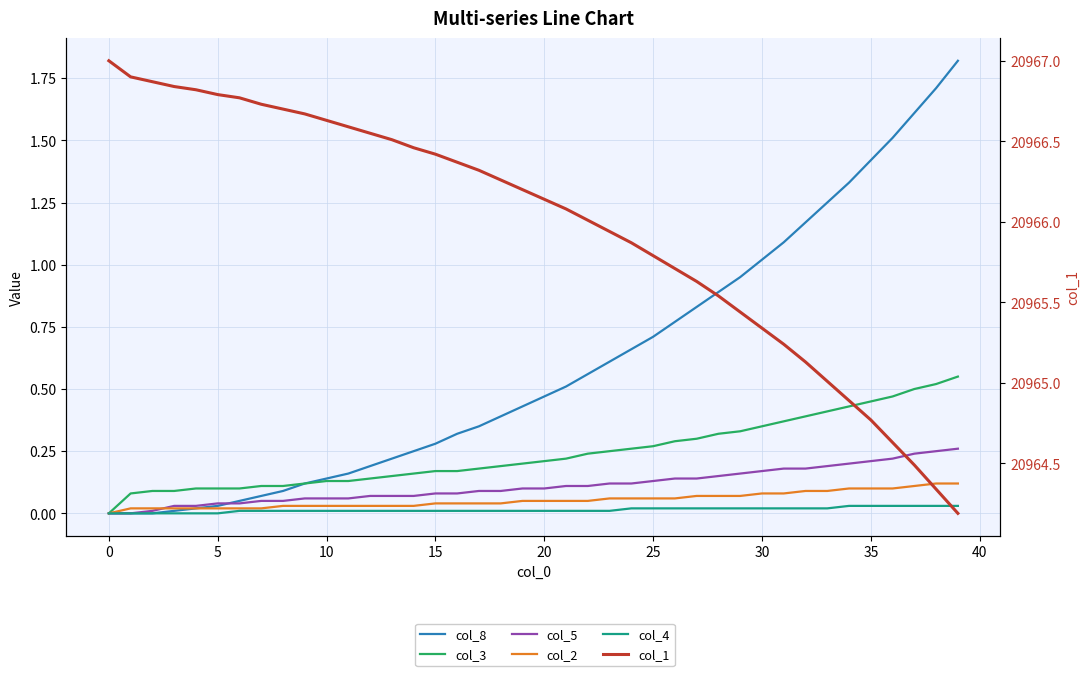

Between 13 and 30, which is larger?

30